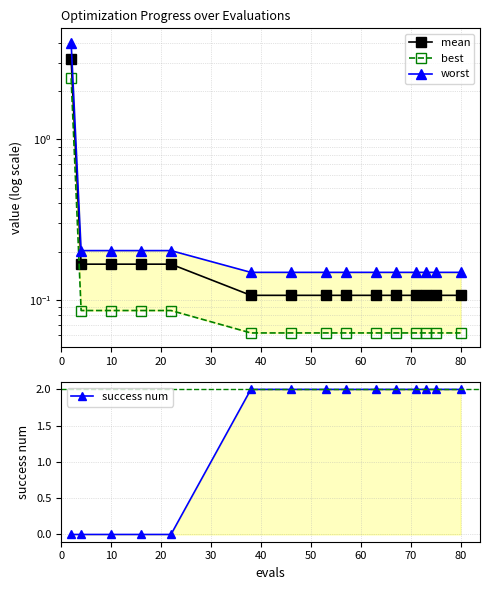

What is the difference between the maximum and minimum values in the best series?

2.3